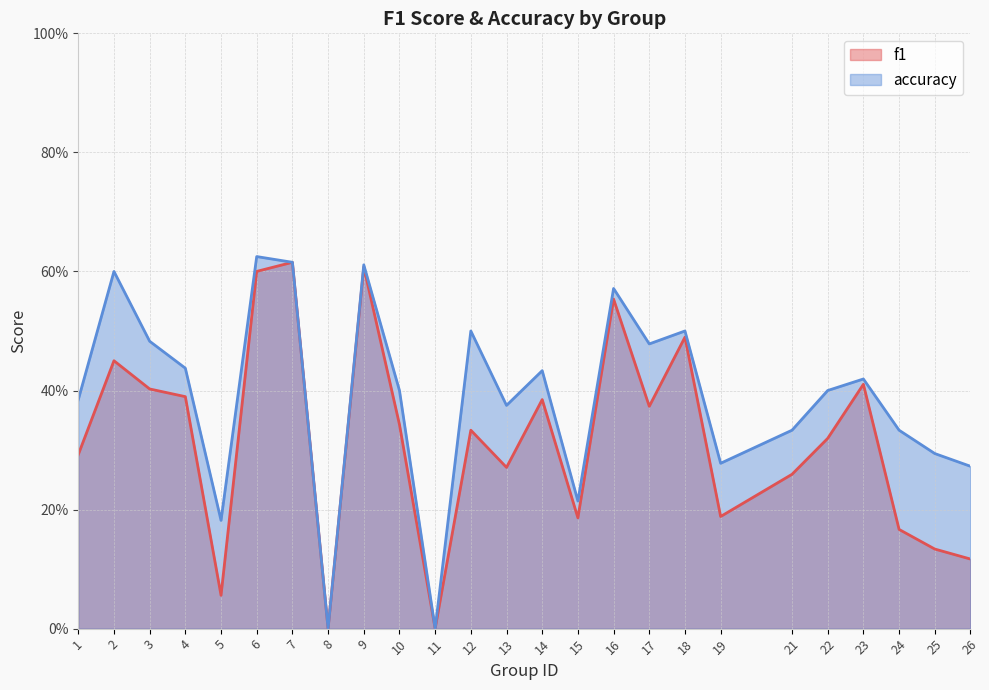

Count the accuracy values in the range 0 to 1.

25